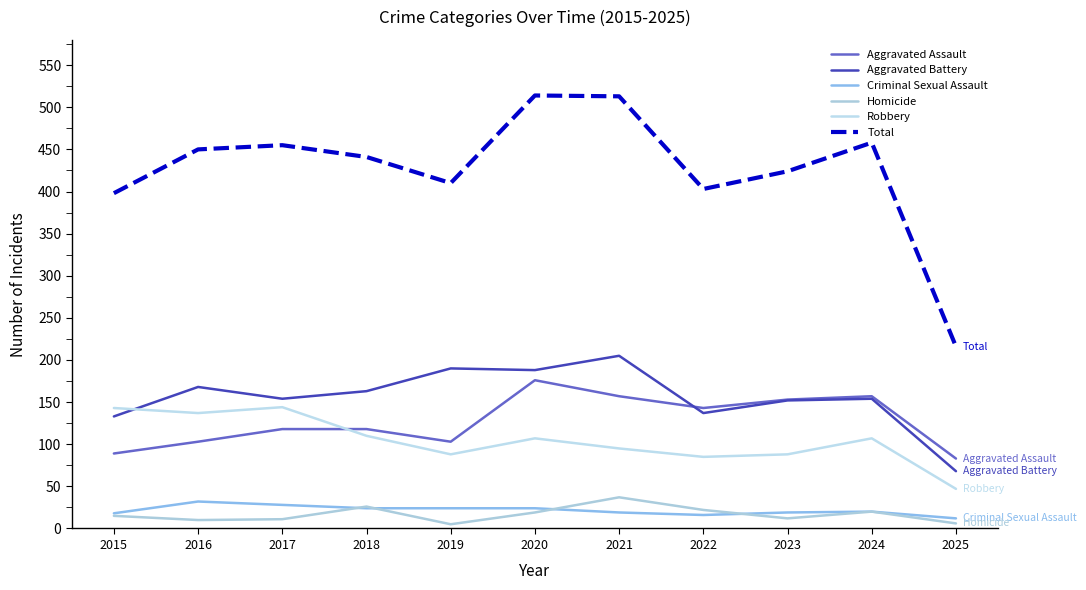

Is the value of Aggravated Battery at 2017 greater than the value of Criminal Sexual Assault at 2020?

Yes